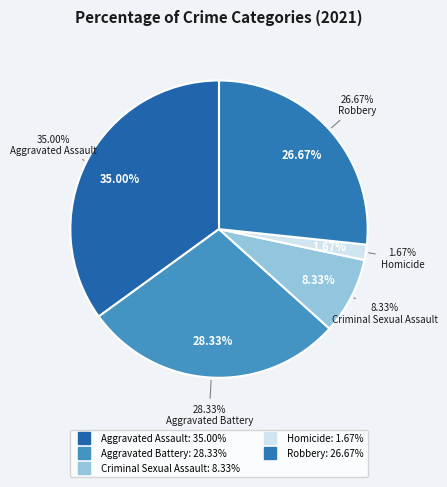

To the nearest percent, what is the average slice percentage?

20%